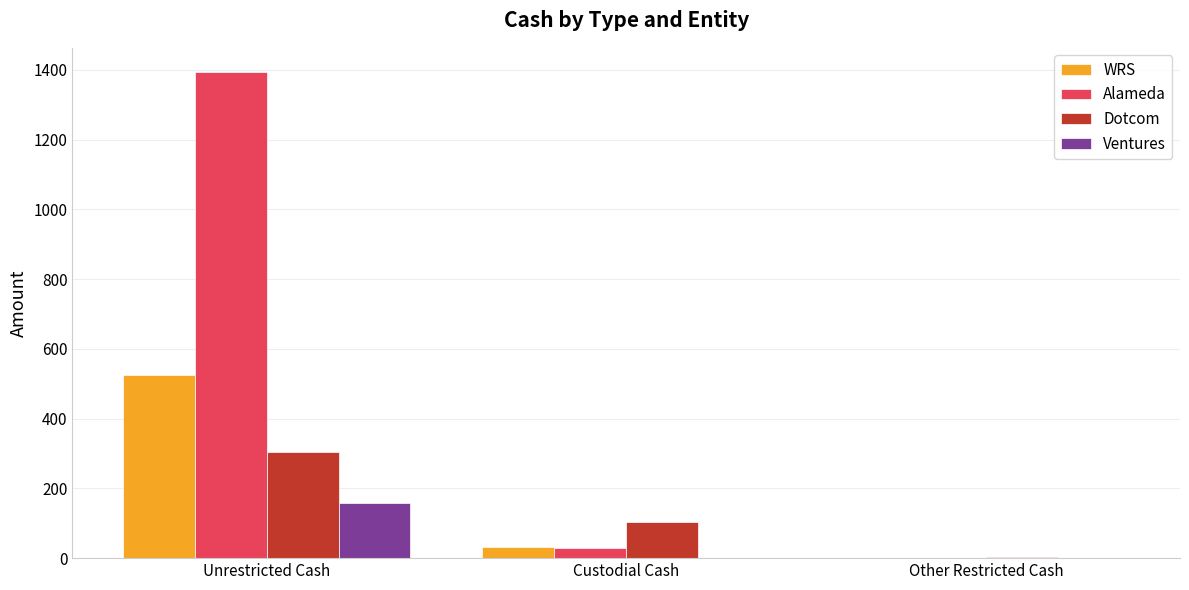

Reading left to right, transcribe all the data shown in this chart.

WRS: 526.6	32.5	0.0
Alameda: 1393.7	29.5	0.0
Dotcom: 303.9	102.4	4.0
Ventures: 158.1	0.0	0.0